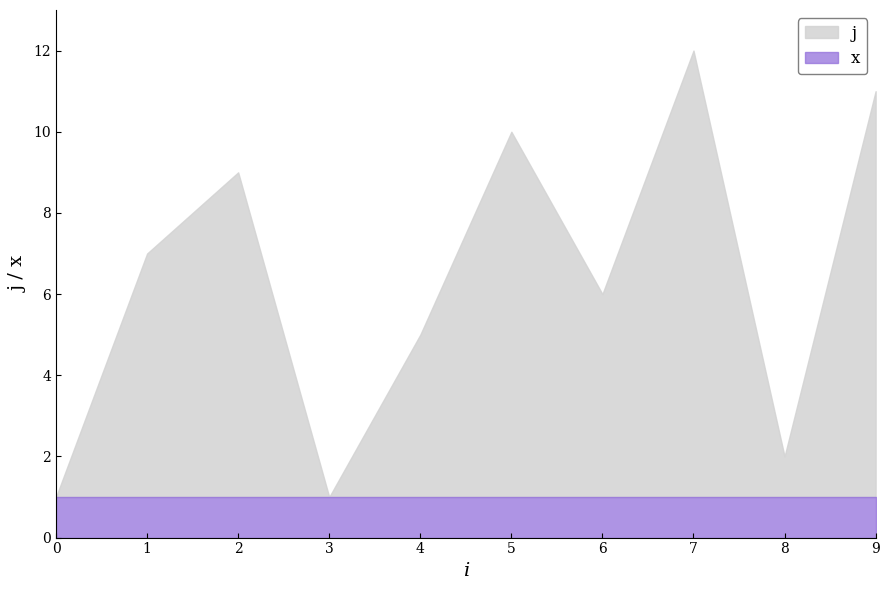

List the series in order of their peak value, highest first.

j, x